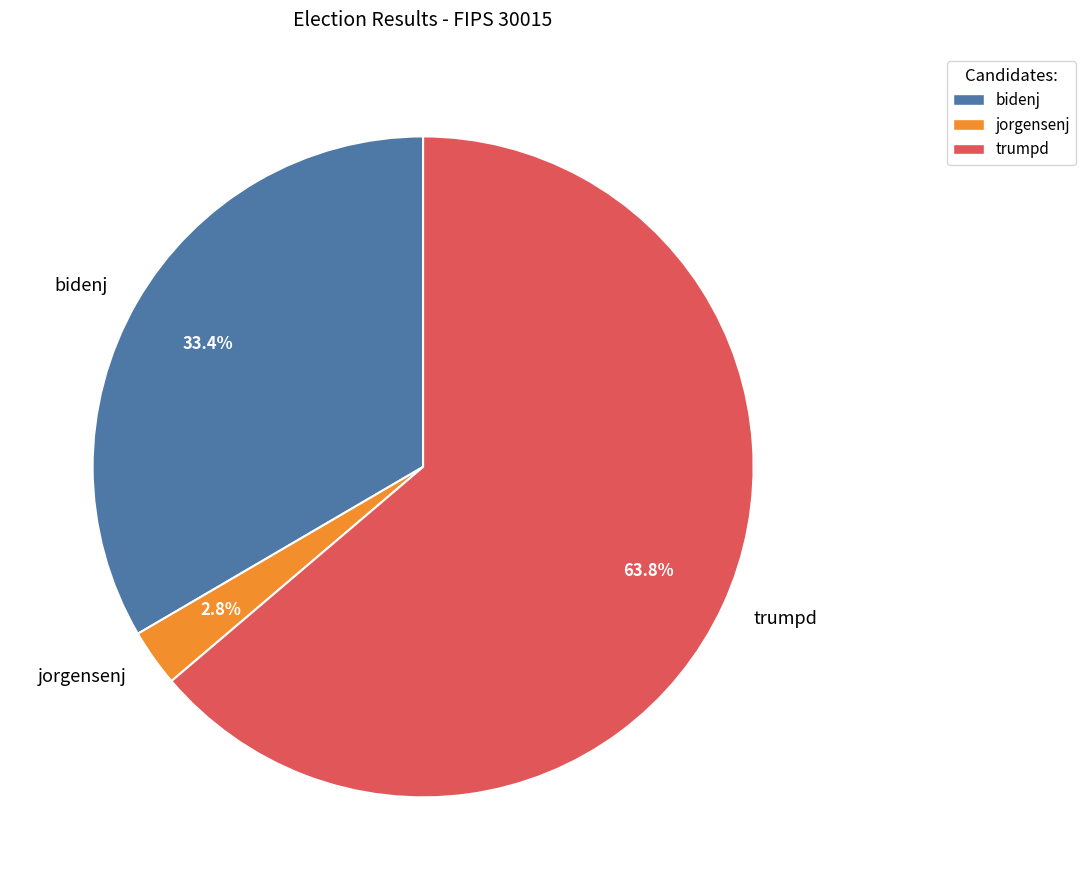

True or false: bidenj accounts for 44% of the total.

False